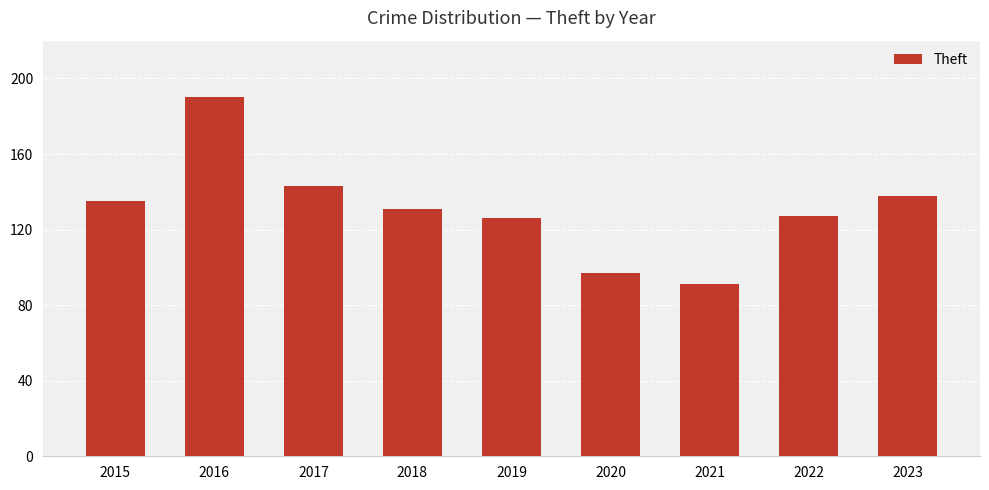

Which category has the lowest value across all series?

2021